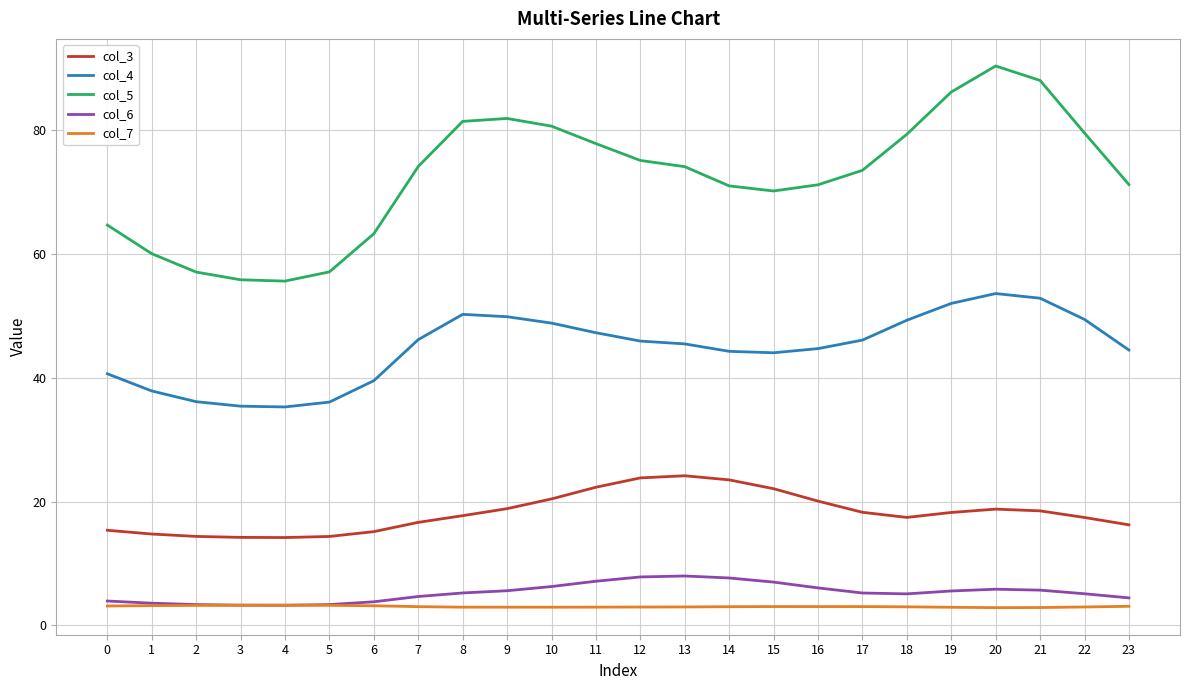

How many series are shown in this chart?

5